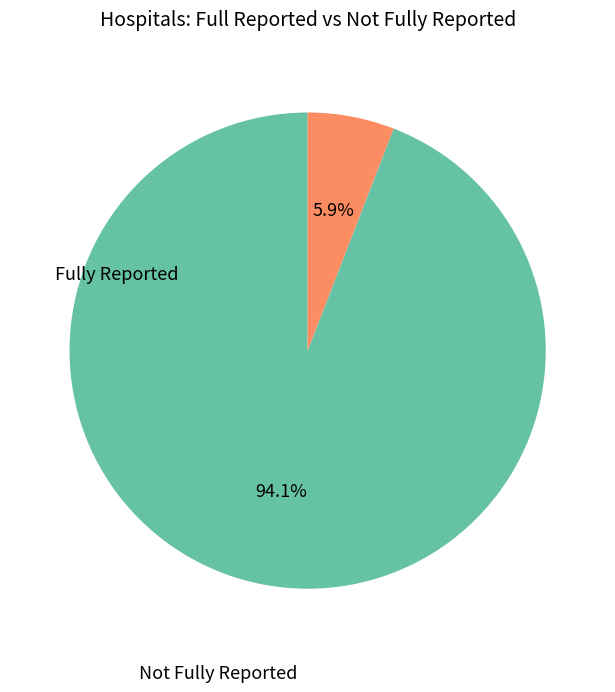

Rank the categories by value from lowest to highest.

Fully Reported, Not Fully Reported